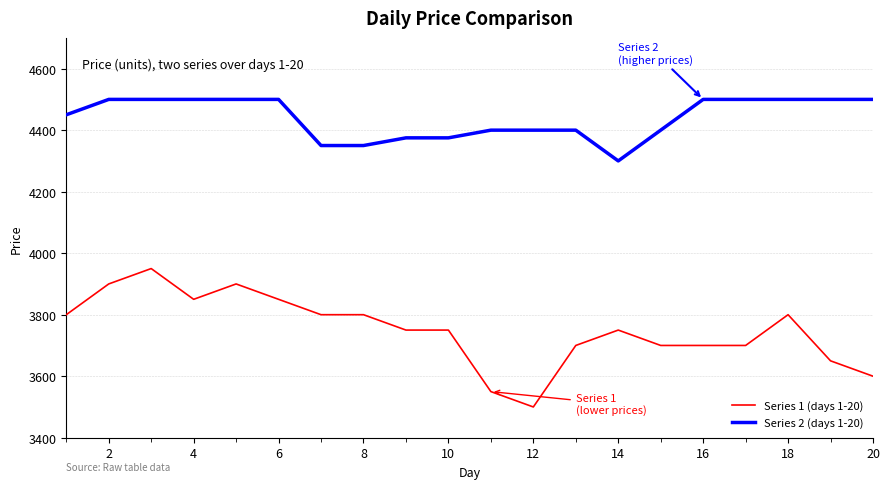

Which series has the largest range (max minus min)?

Series 1 (days 1-20)